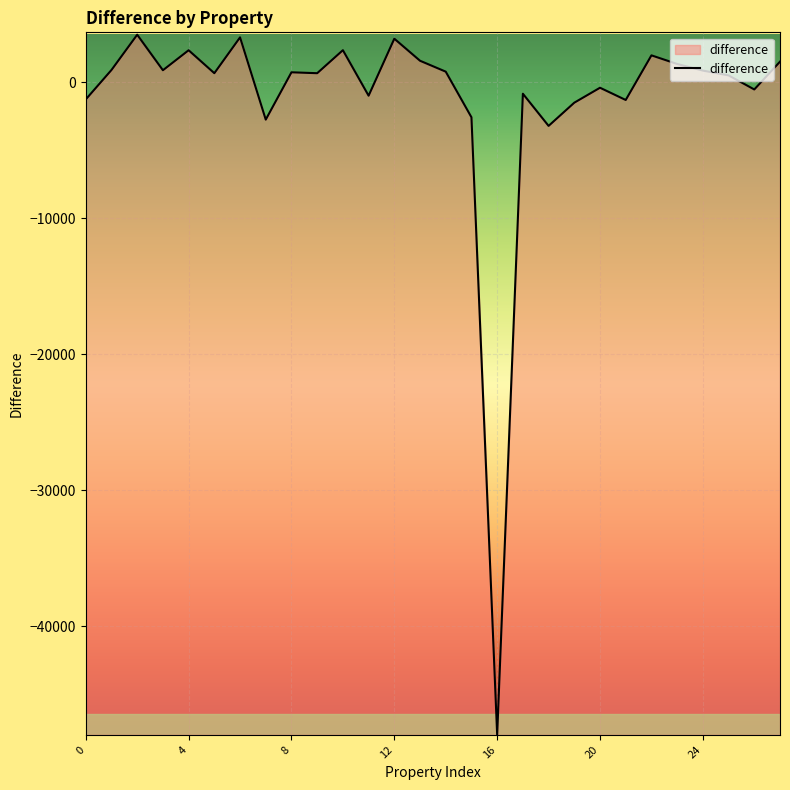

Count the number of categories in the chart.

28